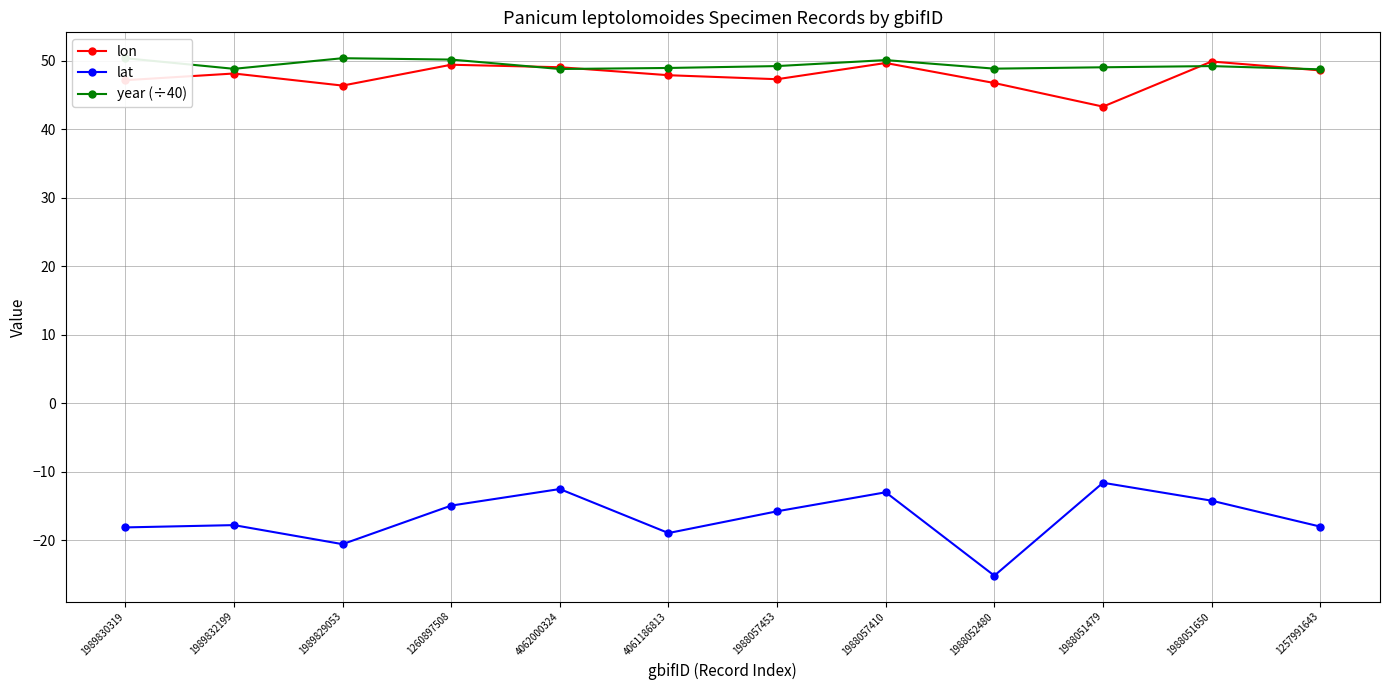

What is the average value of the lon series?

47.8